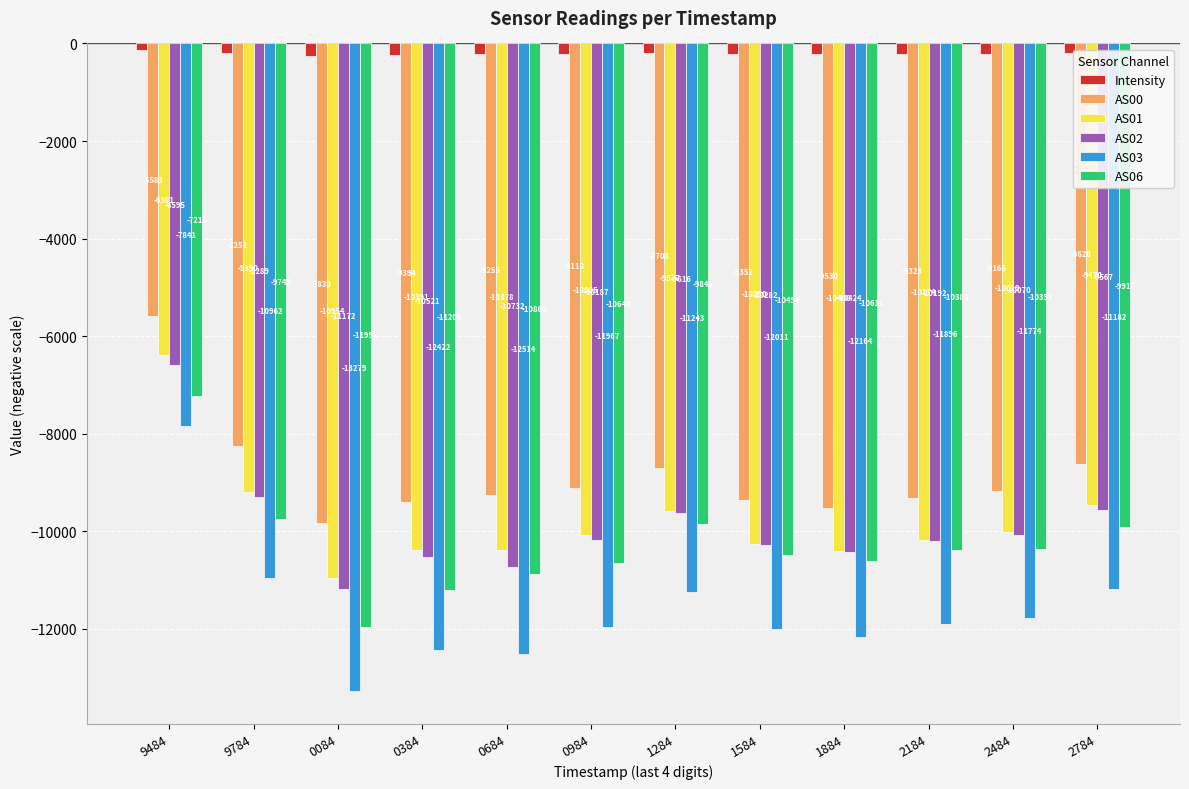

Which series has the largest range (max minus min)?

AS03